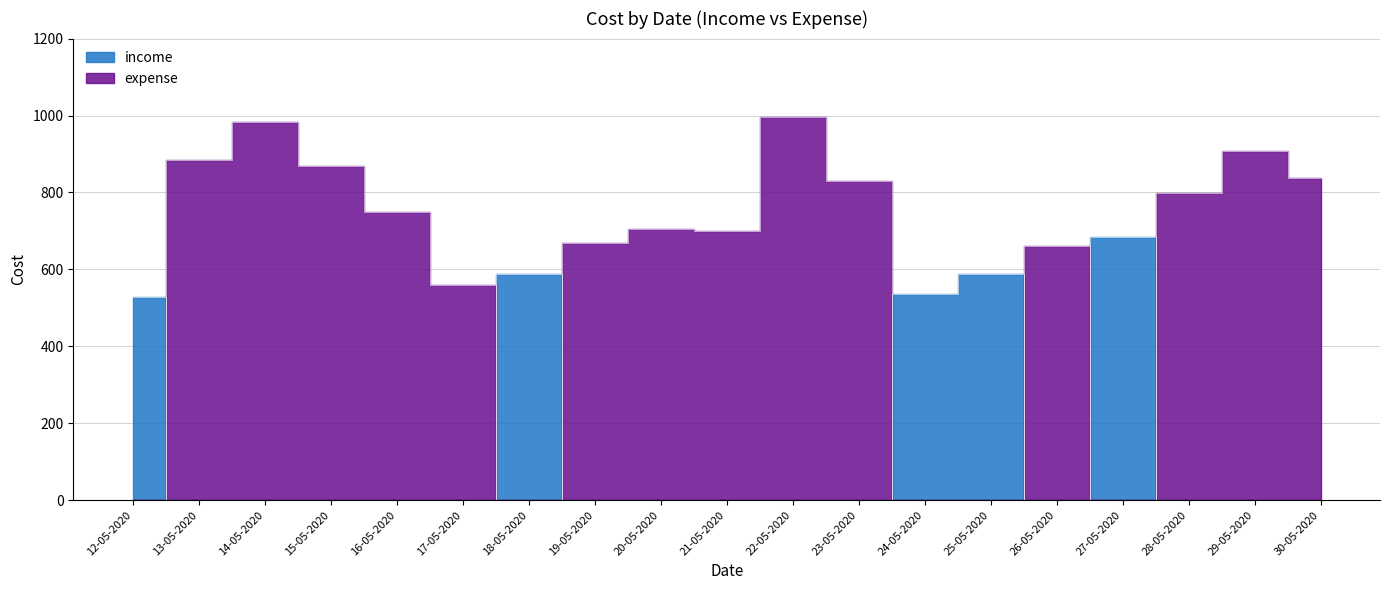

Where is the first local maximum for expense?

14-05-2020